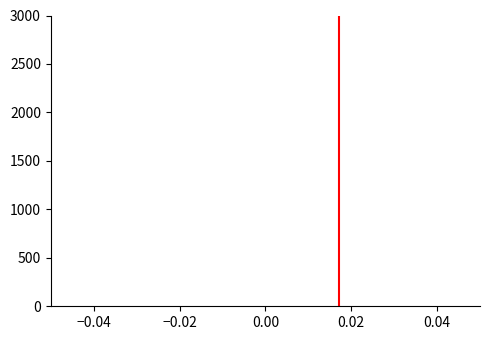

Reading left to right, transcribe this chart: for each bar, give the range it covers on the x-axis and its height. The values are not printed on the chart, so give them approximately, as read against the axis.

-0.040 to -0.032: under 50
-0.032 to -0.024: under 50
-0.024 to -0.016: under 50
-0.016 to -0.008: under 50
-0.008 to 0.000: under 50
0.000 to 0.008: under 50
0.008 to 0.016: under 50
0.016 to 0.024: under 50
0.024 to 0.032: under 50
0.032 to 0.040: under 50